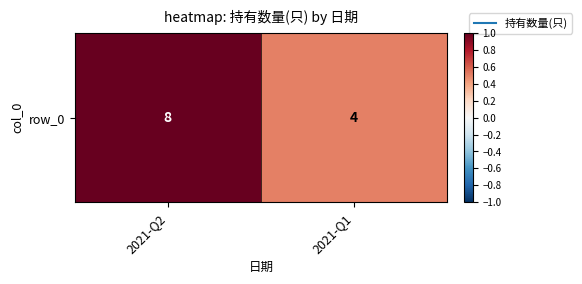

At which label is the value closest to 0?

2021-Q1